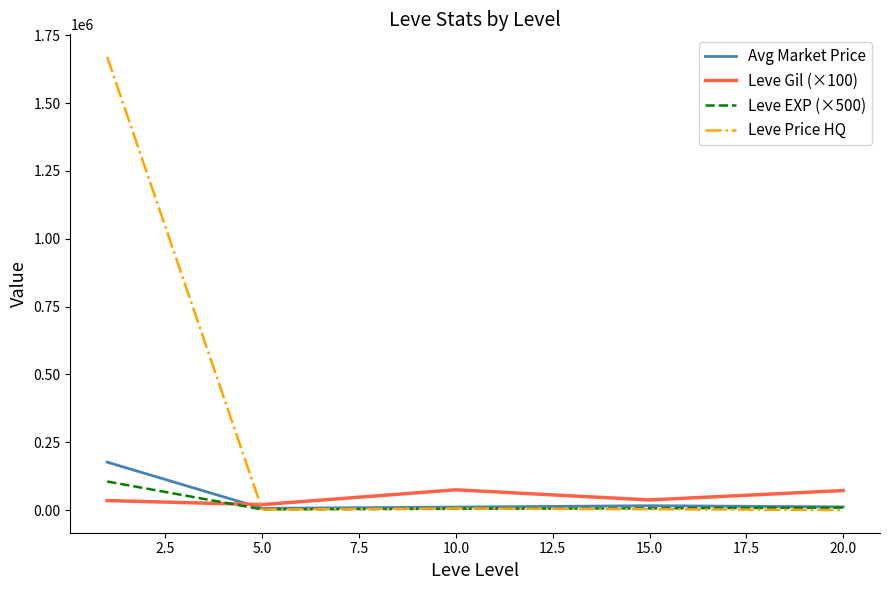

True or false: Leve Price HQ has more than 1 points higher than both neighbors.

False